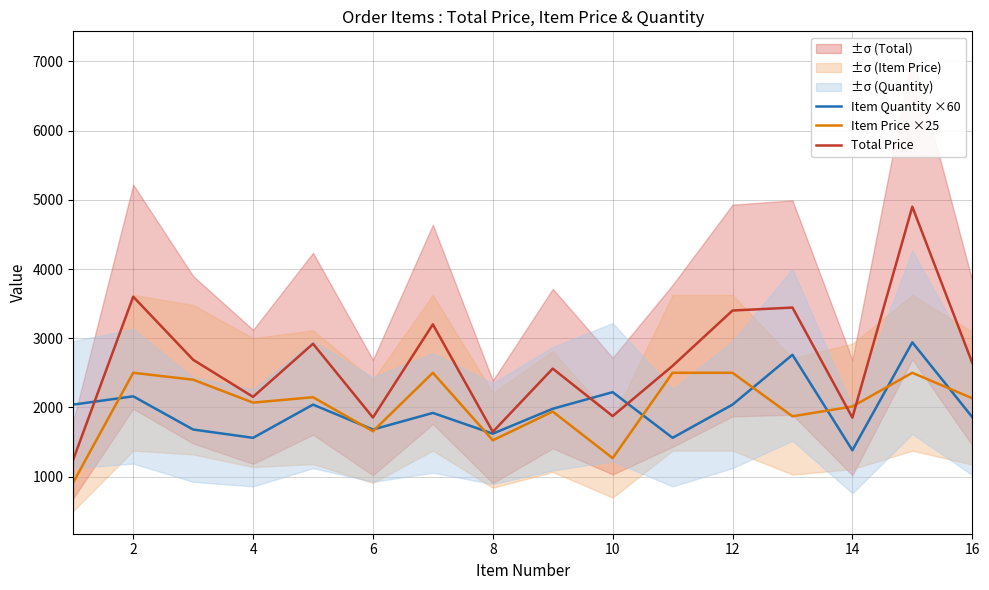

At which label is Item Quantity ×60 closest to 2160?

2